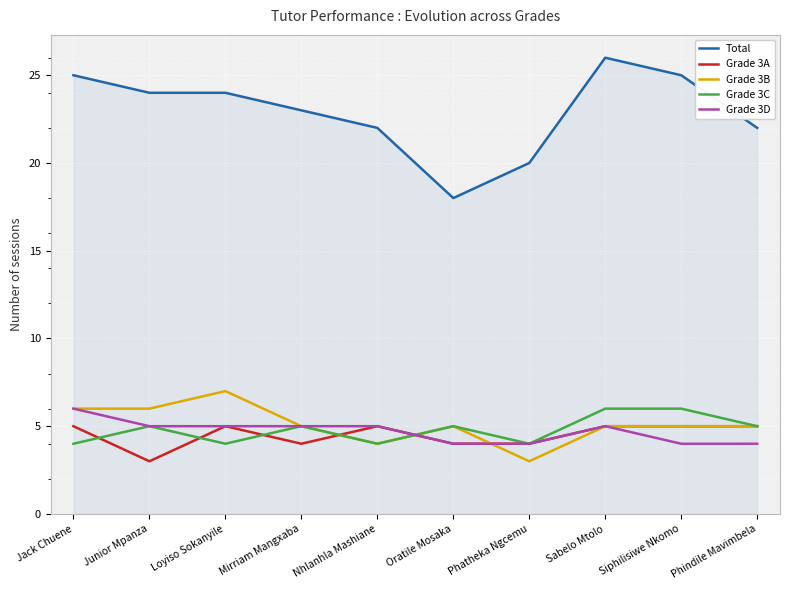

What is the total value across all series at Mirriam Mangxaba?

42